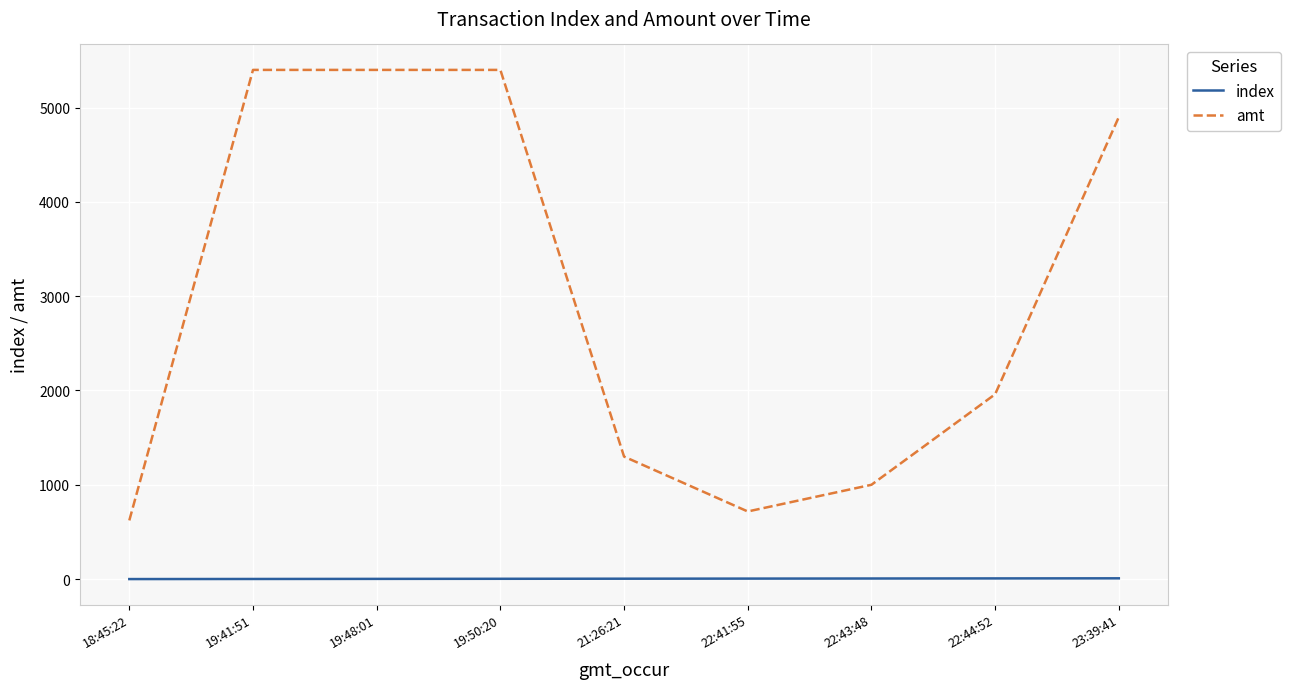

True or false: amt has more than 2 points higher than both neighbors.

False